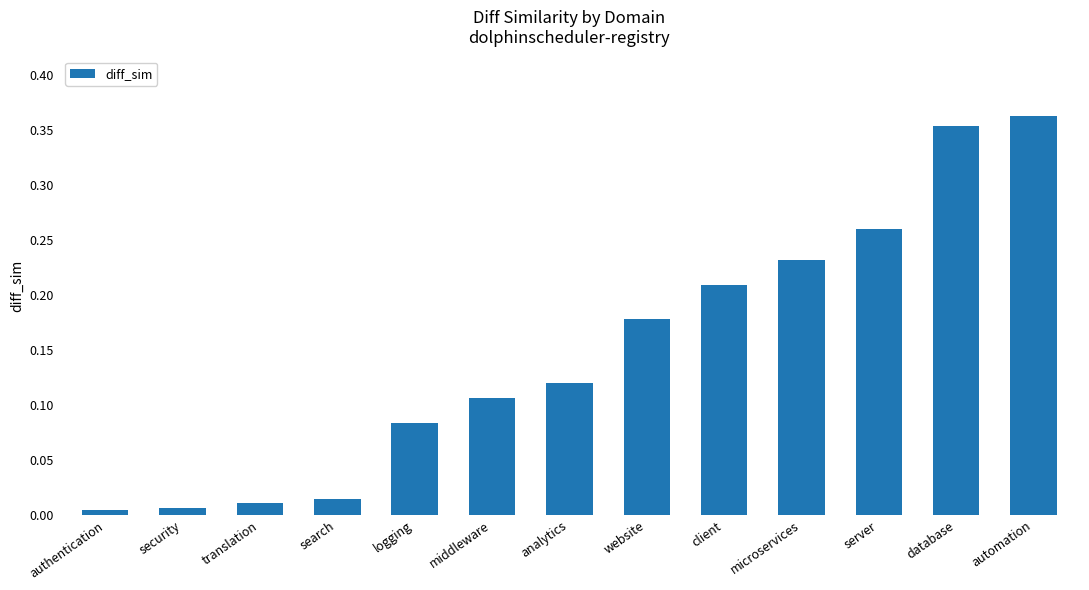

What is the label of the 6th bar from the left?

middleware